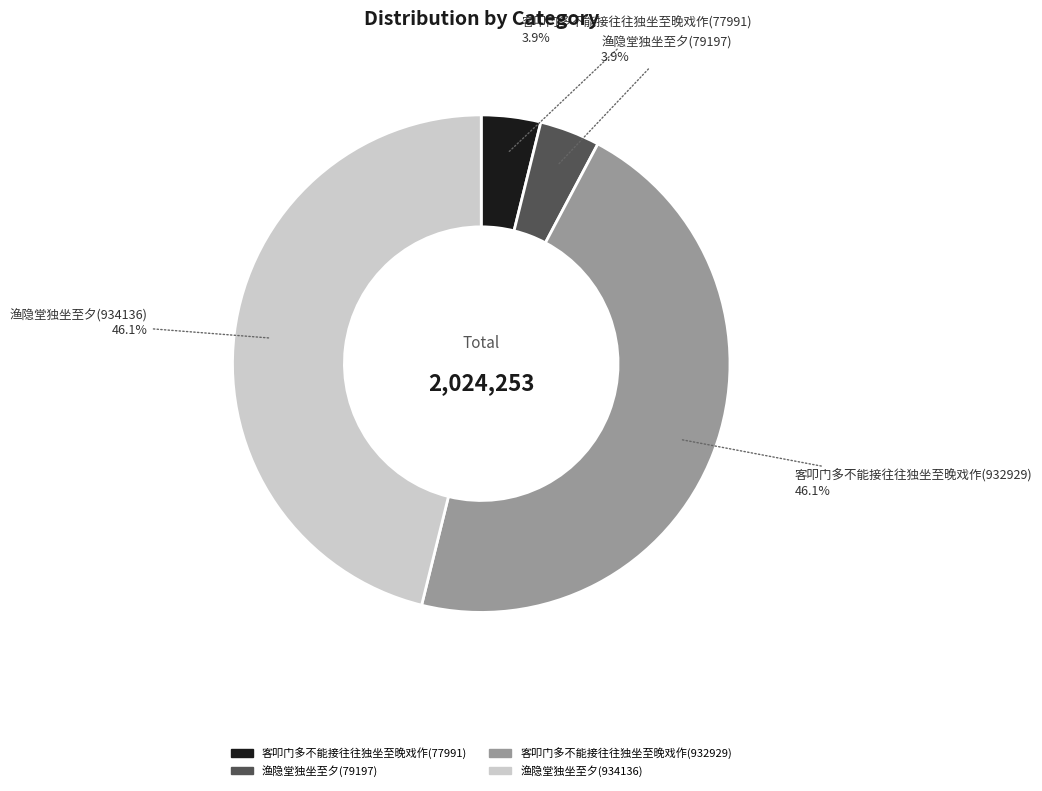

The 客叩门多不能接往往独坐至晚戏作(77991) slice represents 4% of the pie. True or false?

True